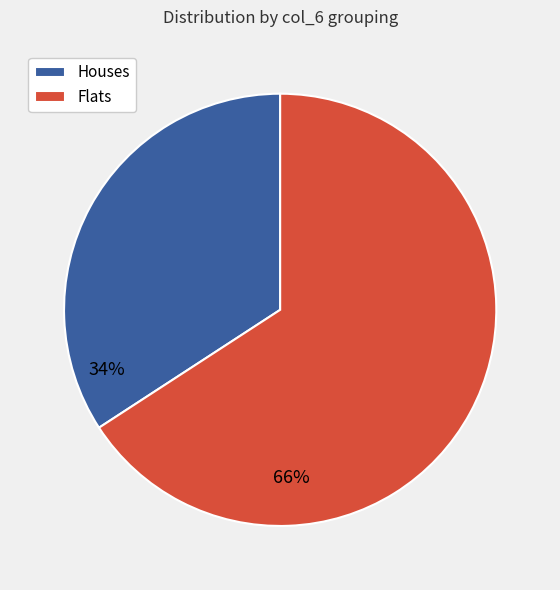

Is it true that Flats is 55% of the pie?

False